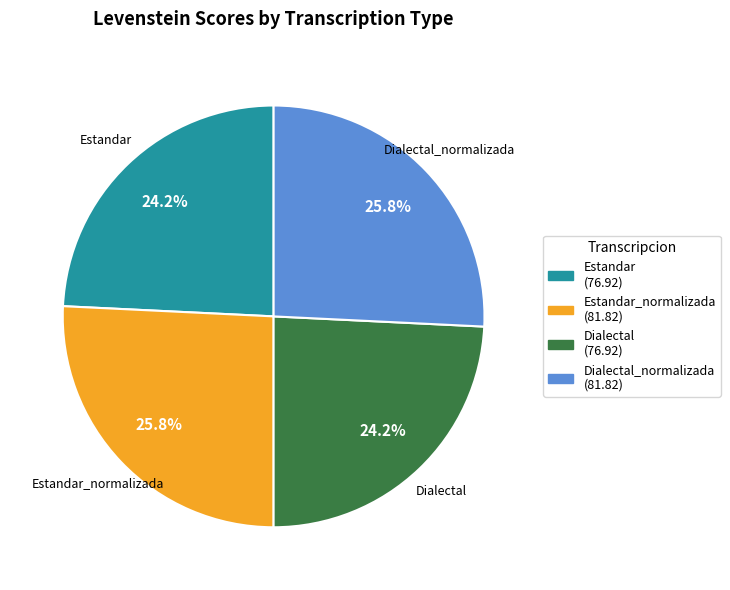

Is there a majority slice in this chart?

No